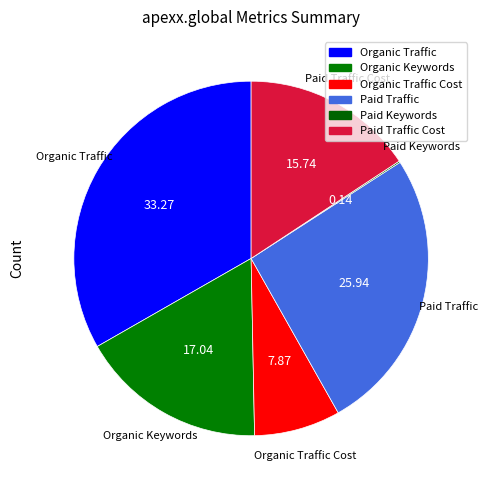

Which has a higher value, Paid Traffic Cost or Paid Traffic?

Paid Traffic